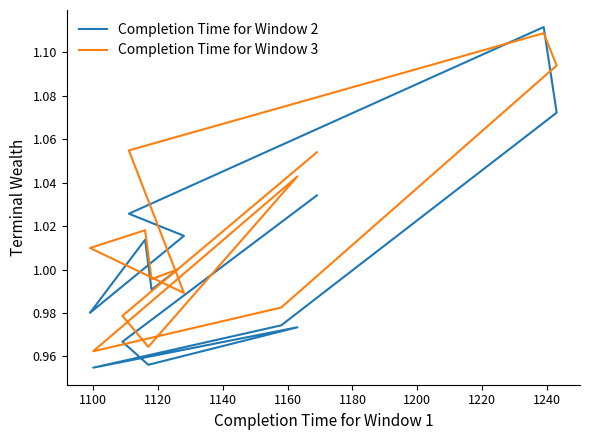

After their last crossing, which series has the higher values: Completion Time for Window 2 or Completion Time for Window 3?

Completion Time for Window 3